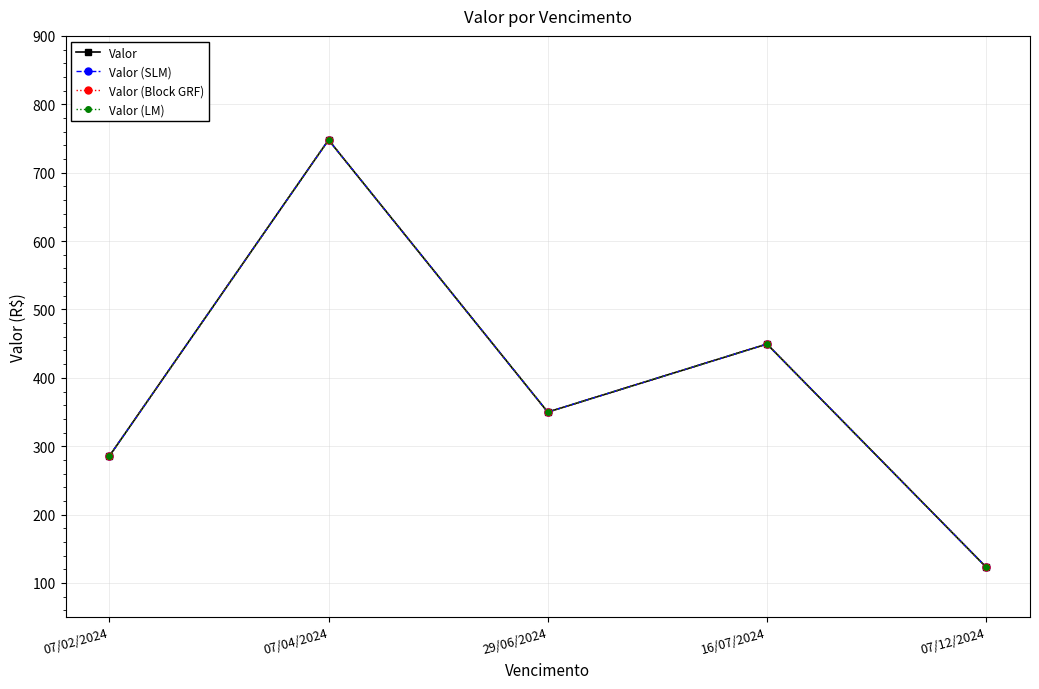

True or false: Valor (LM) and Valor (Block GRF) cross at least once.

False